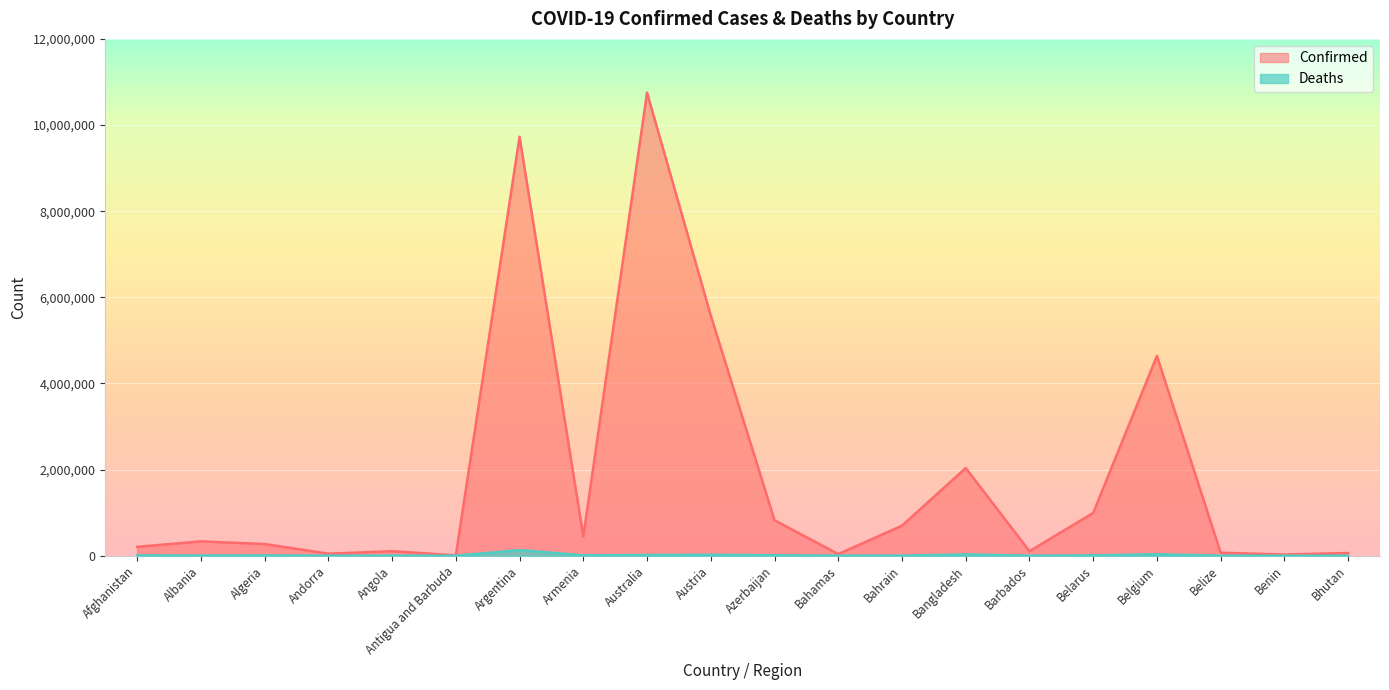

Where is Deaths nearest to the value 65023?

Belgium